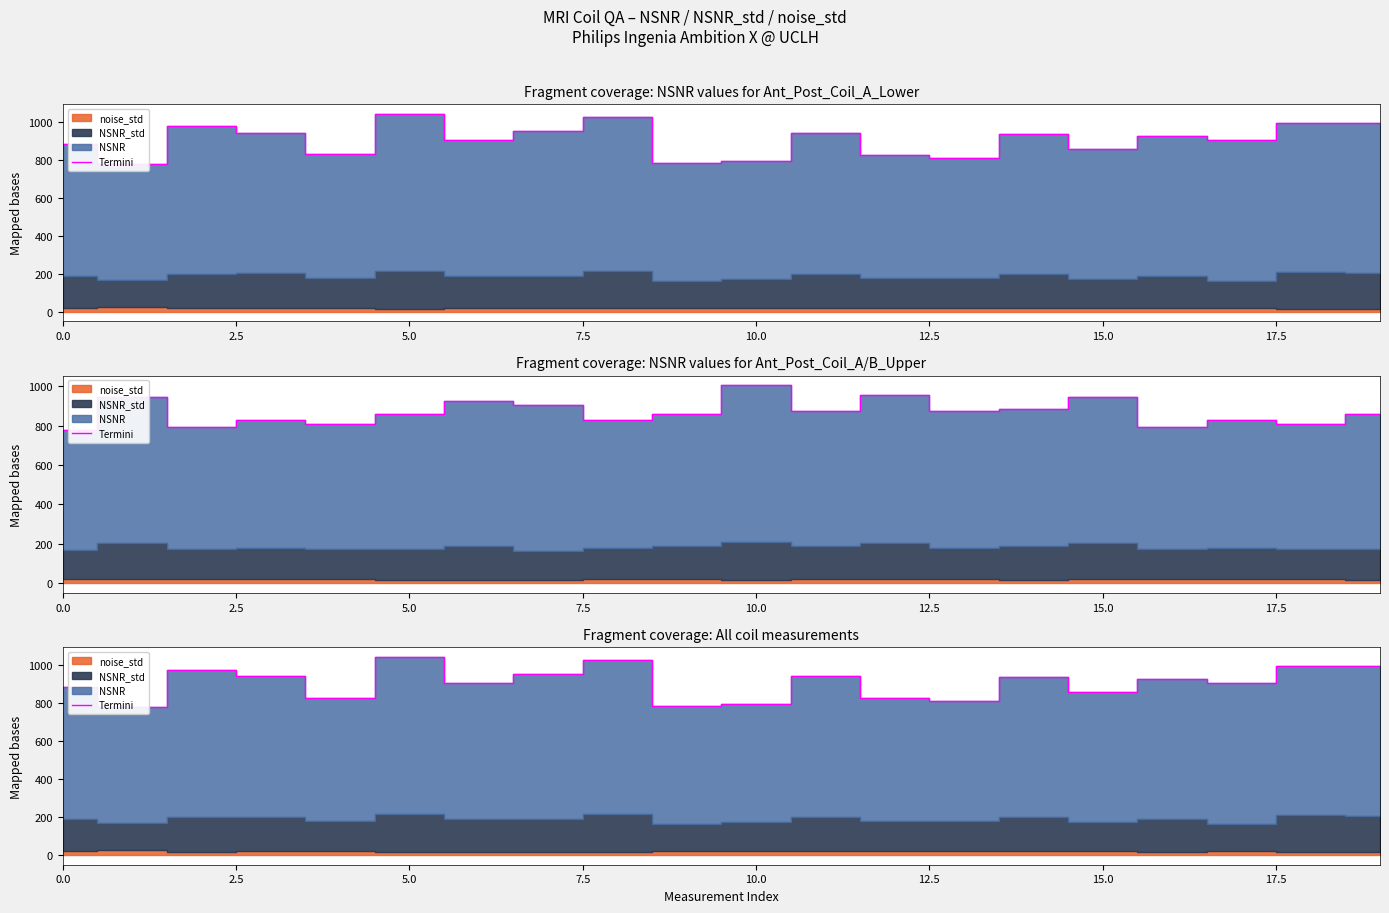

True or false: there are more than 0 points higher than both neighbors.

True